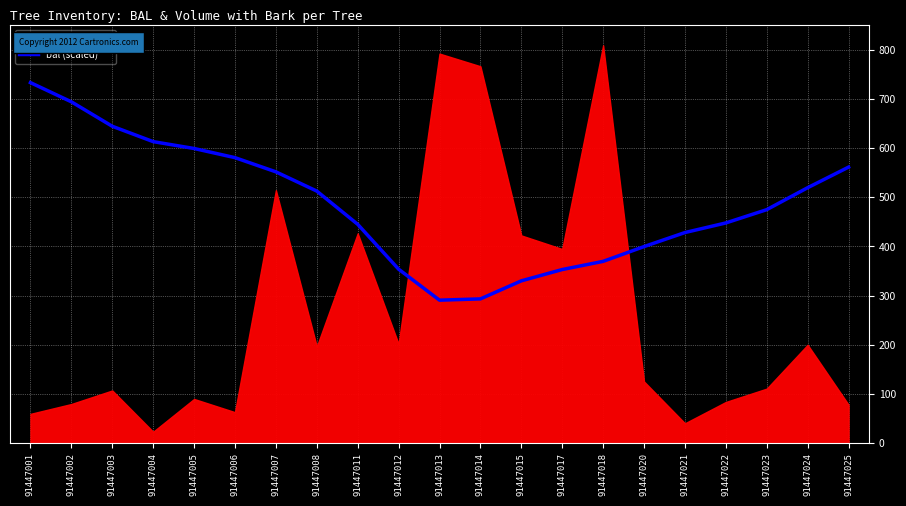

Between 91447013 and 91447003, which is larger?

91447003